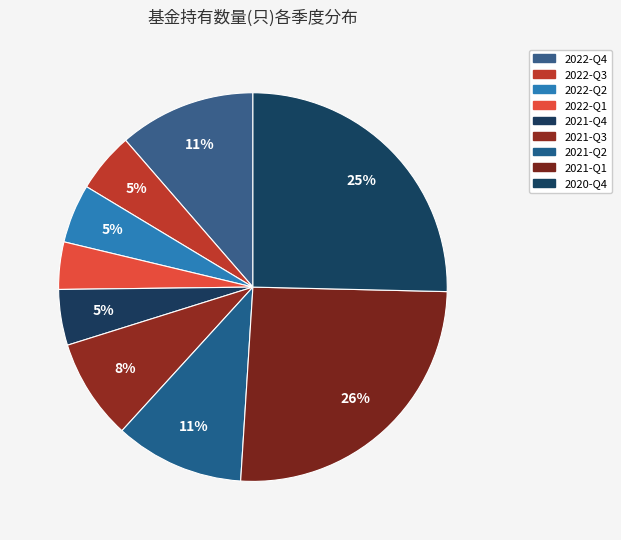

The 2022-Q4 slice represents 11% of the pie. True or false?

True